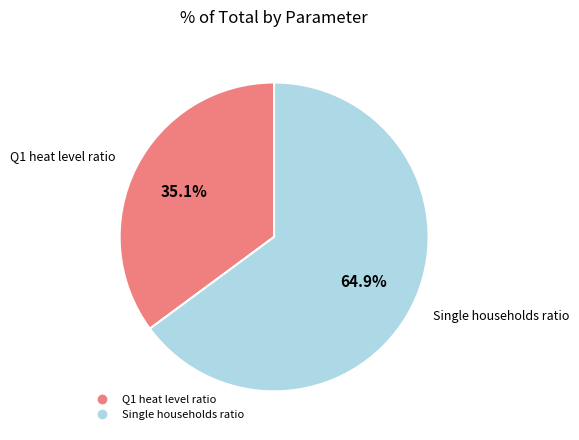

Is the sum of Single households ratio and Q1 heat level ratio greater than half?

Yes